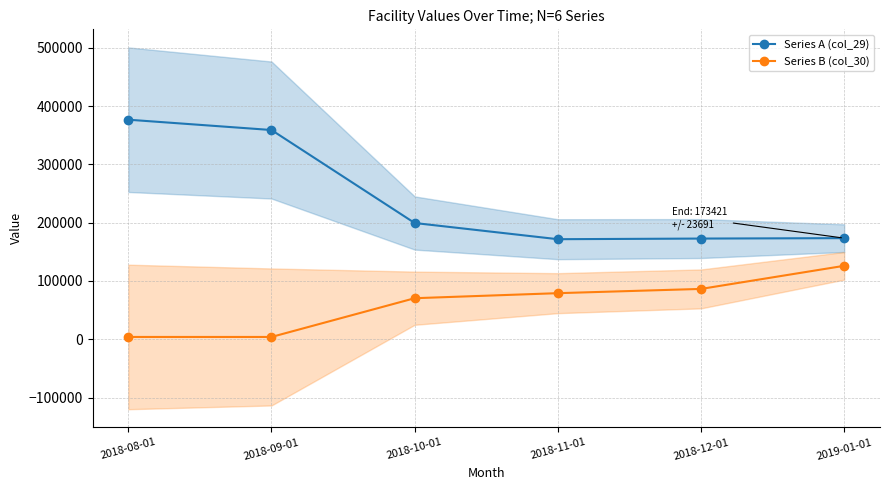

What are all the series names shown in the legend?

Series A (col_29), Series B (col_30)